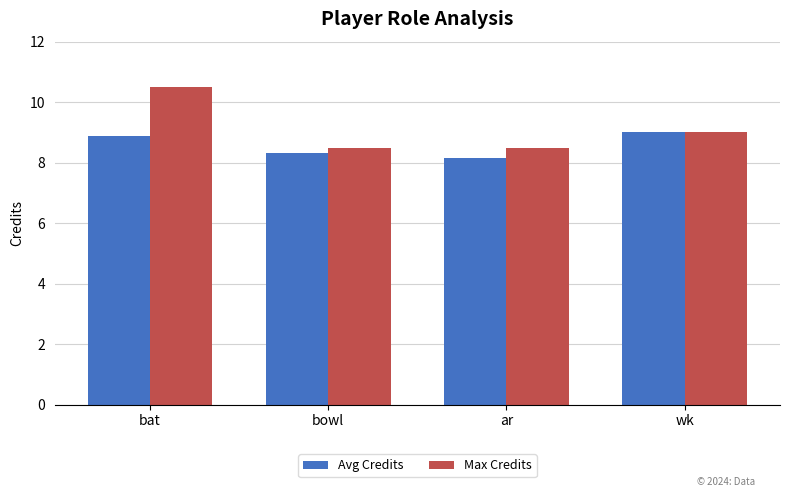

Which label corresponds to the largest value in the chart?

bat